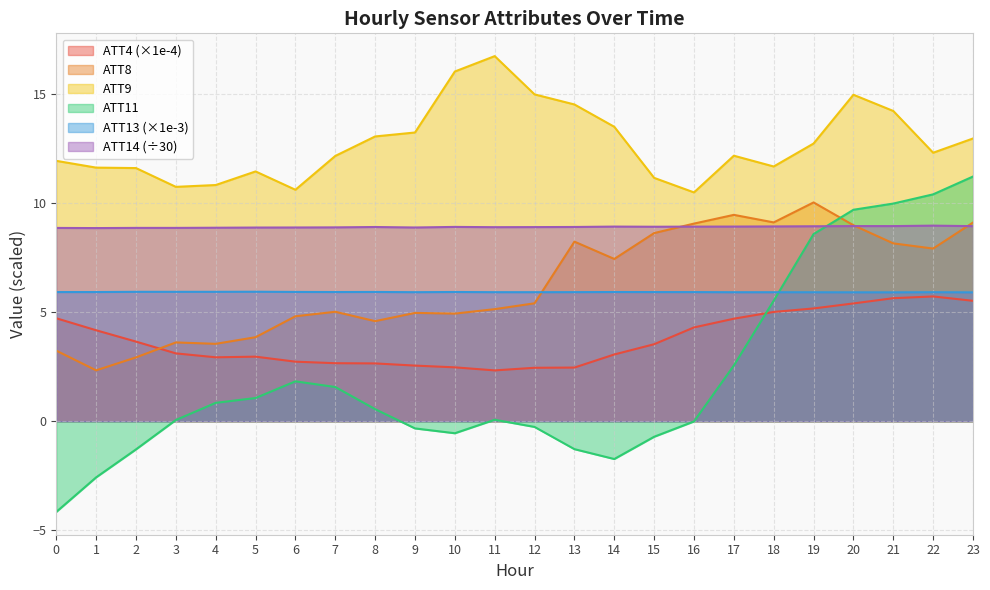

How many categories are shown in the chart?

24